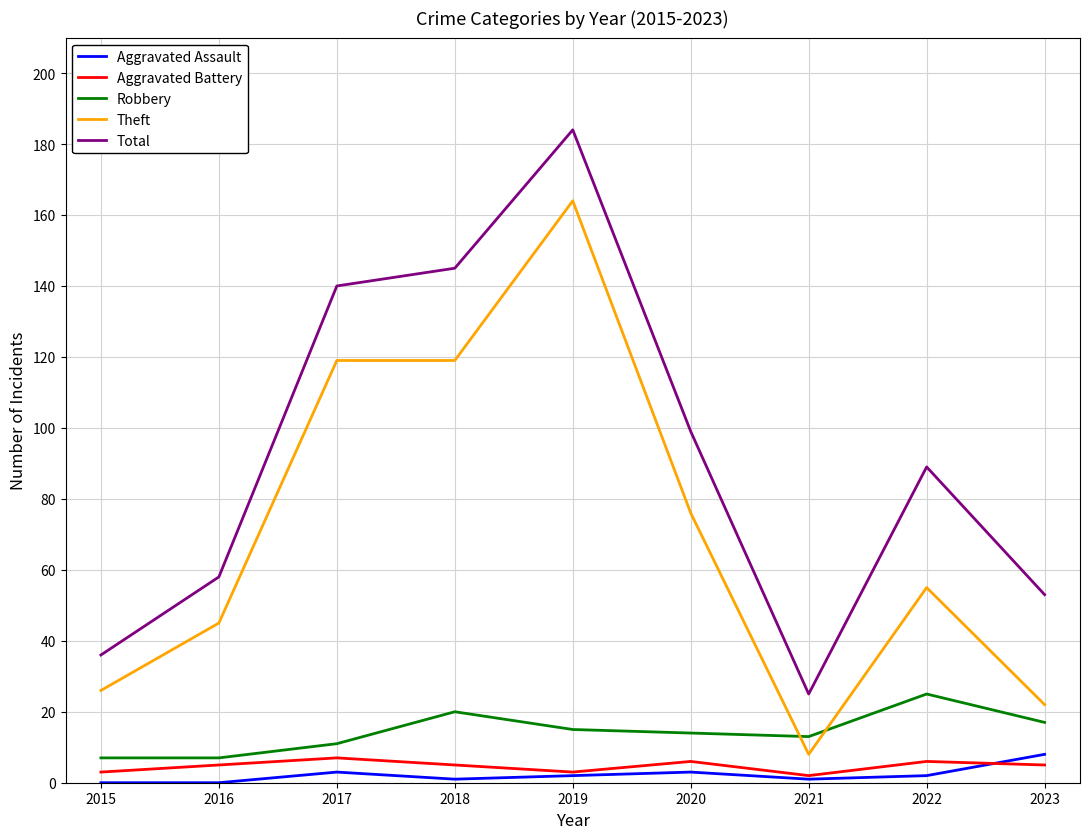

What is the difference between the highest and lowest values at 2023?

48